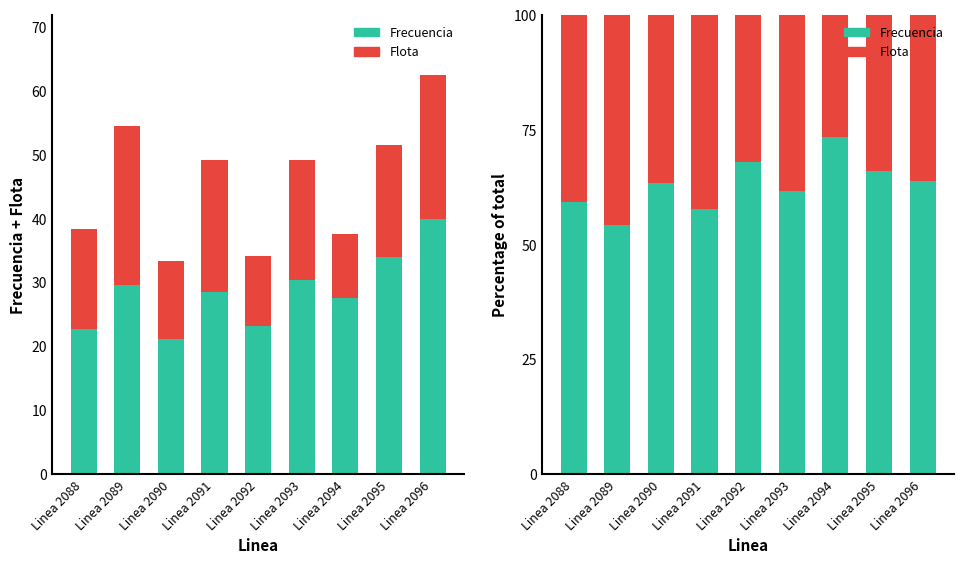

Are the bars horizontal?

No